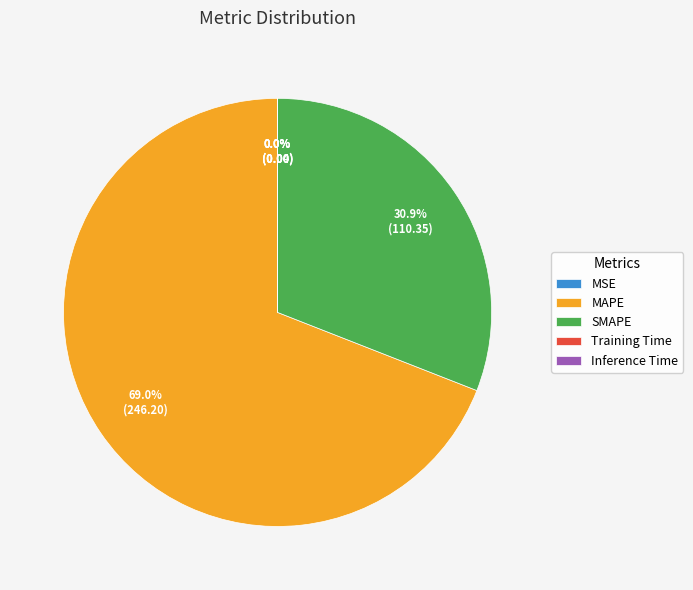

What percentage is the SMAPE slice, to the nearest percent?

31%